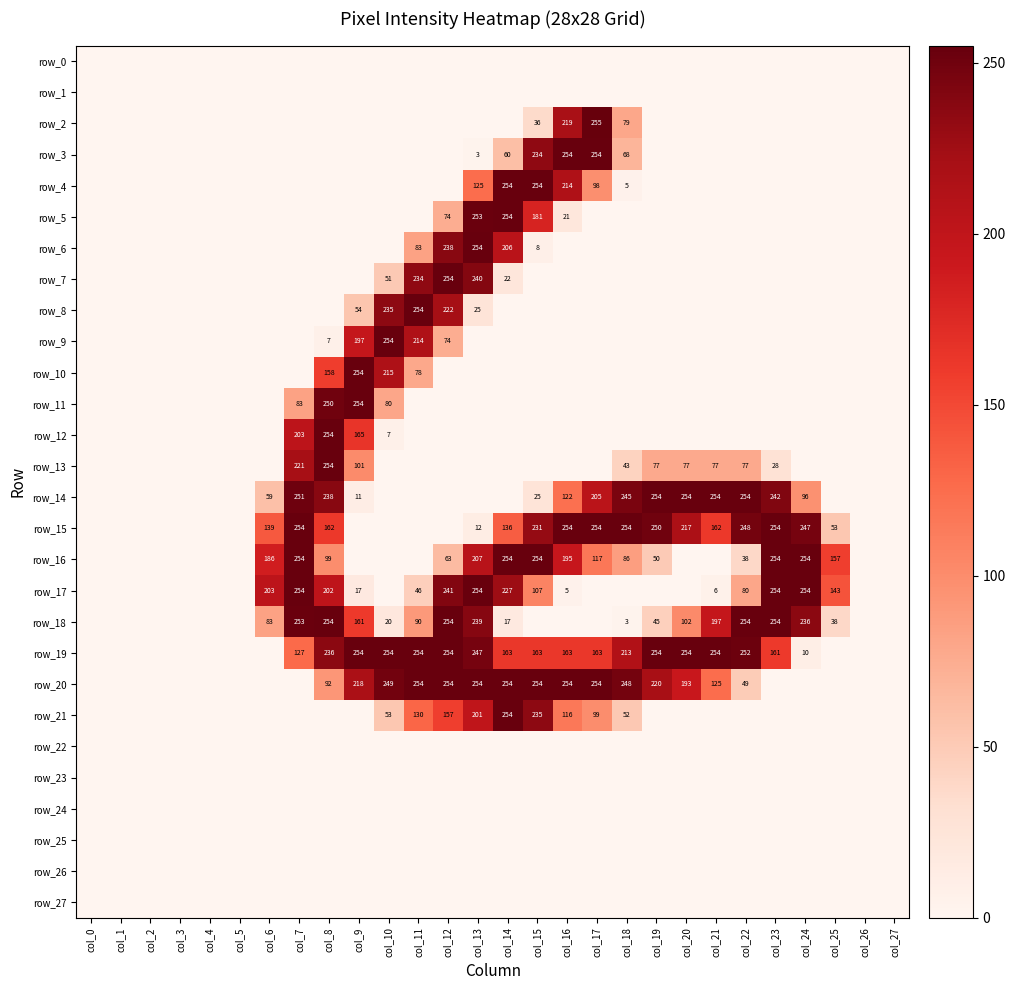

Which category has the highest value in the row_16 series?

col_7